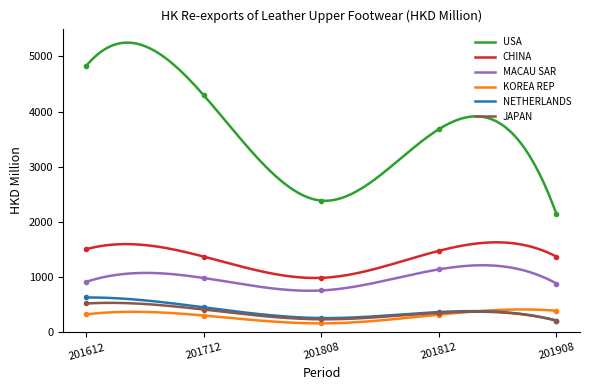

Where is the first local minimum for KOREA REP?

201808